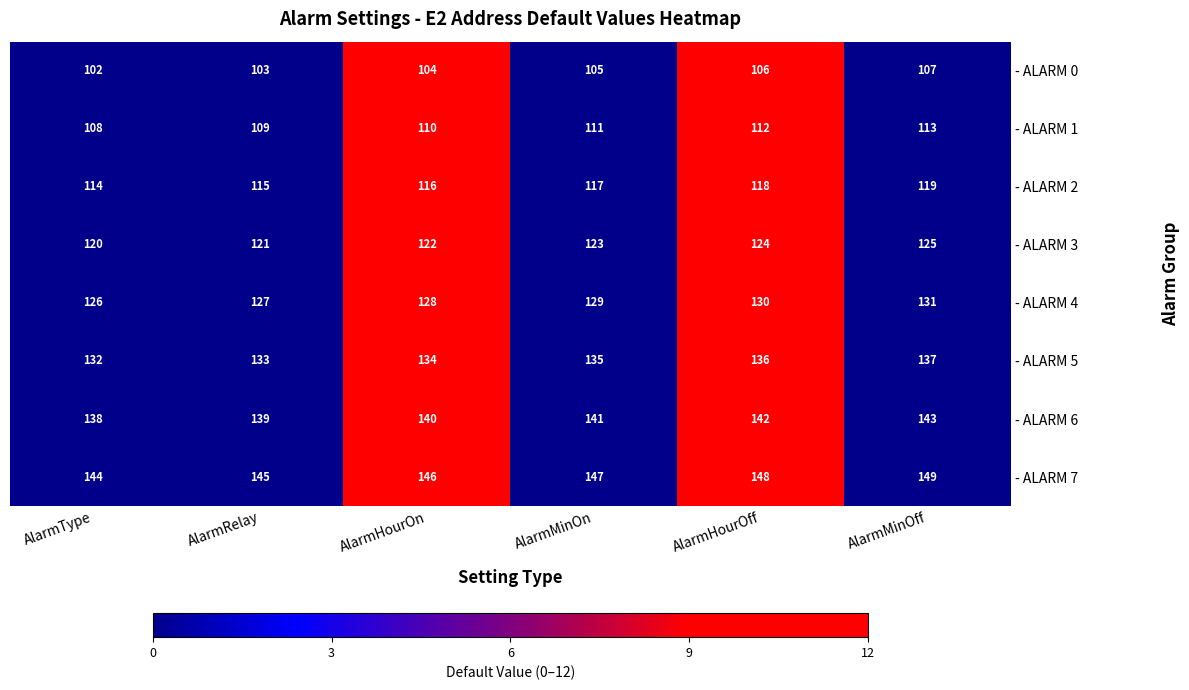

The - ALARM 6 series shows 140 at AlarmHourOn. True or false?

True